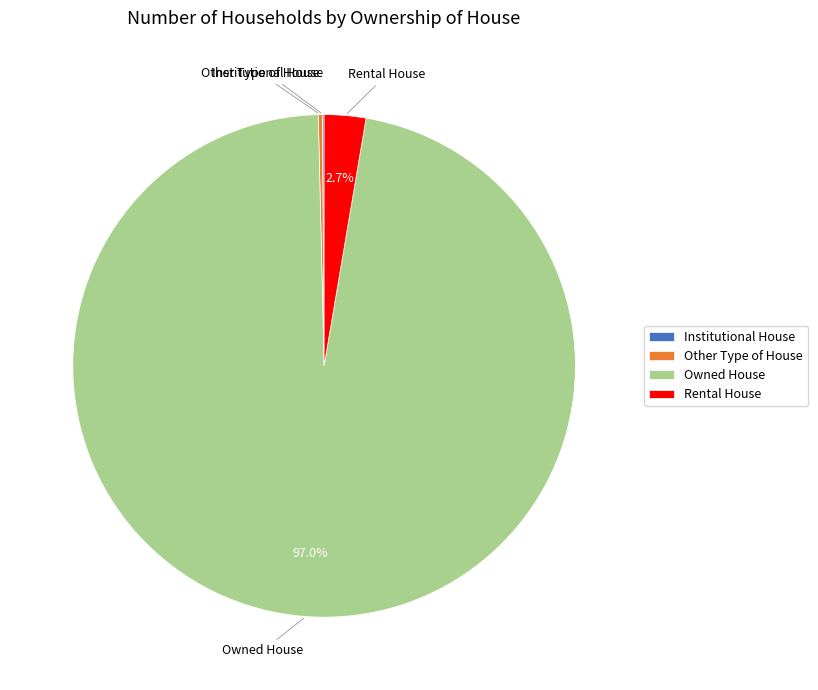

Which has a higher value, Rental House or Owned House?

Owned House